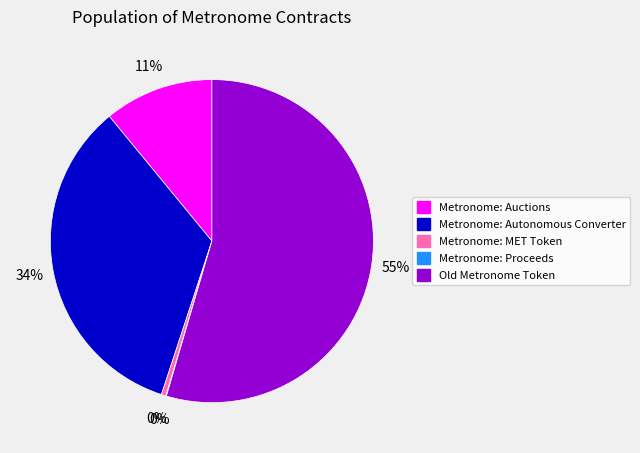

Which category has the biggest portion of the pie?

Old Metronome Token